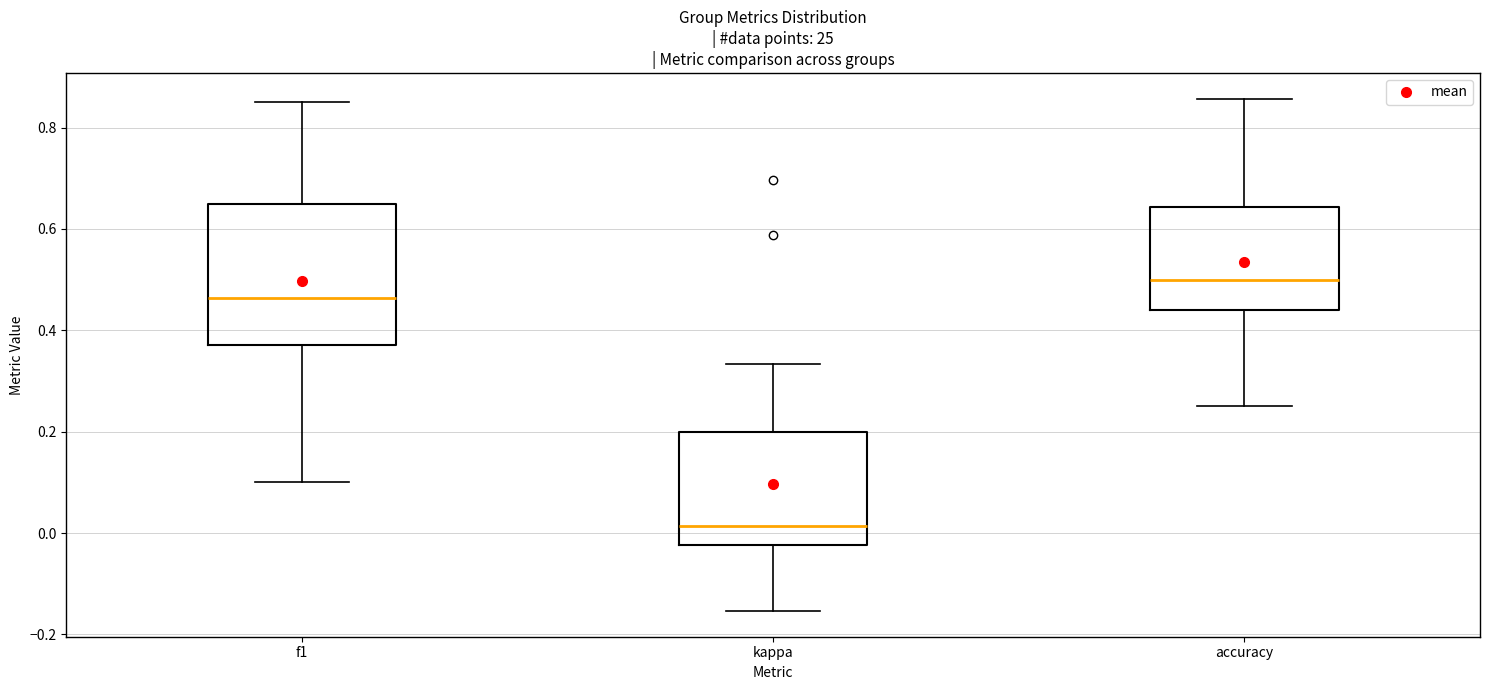

Comparing the boxes themselves (not the whiskers), which one is the tallest?

f1